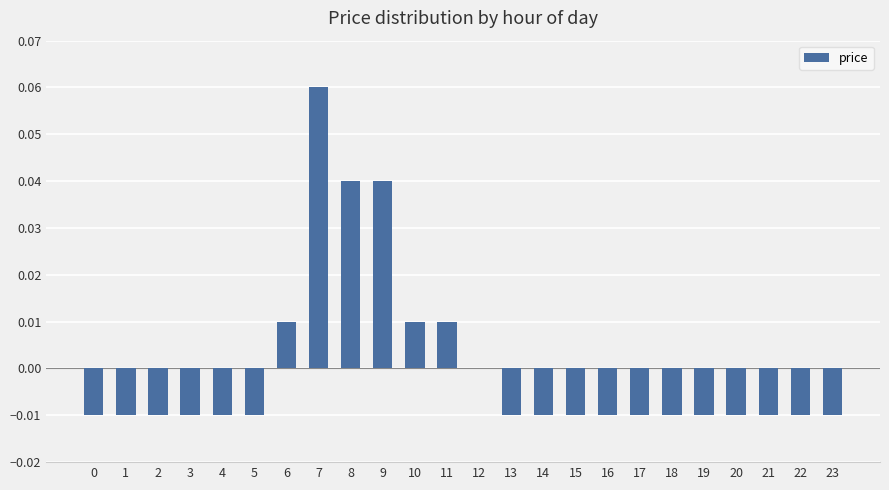

The chart shows a value of 0.0 at 10. True or false?

True